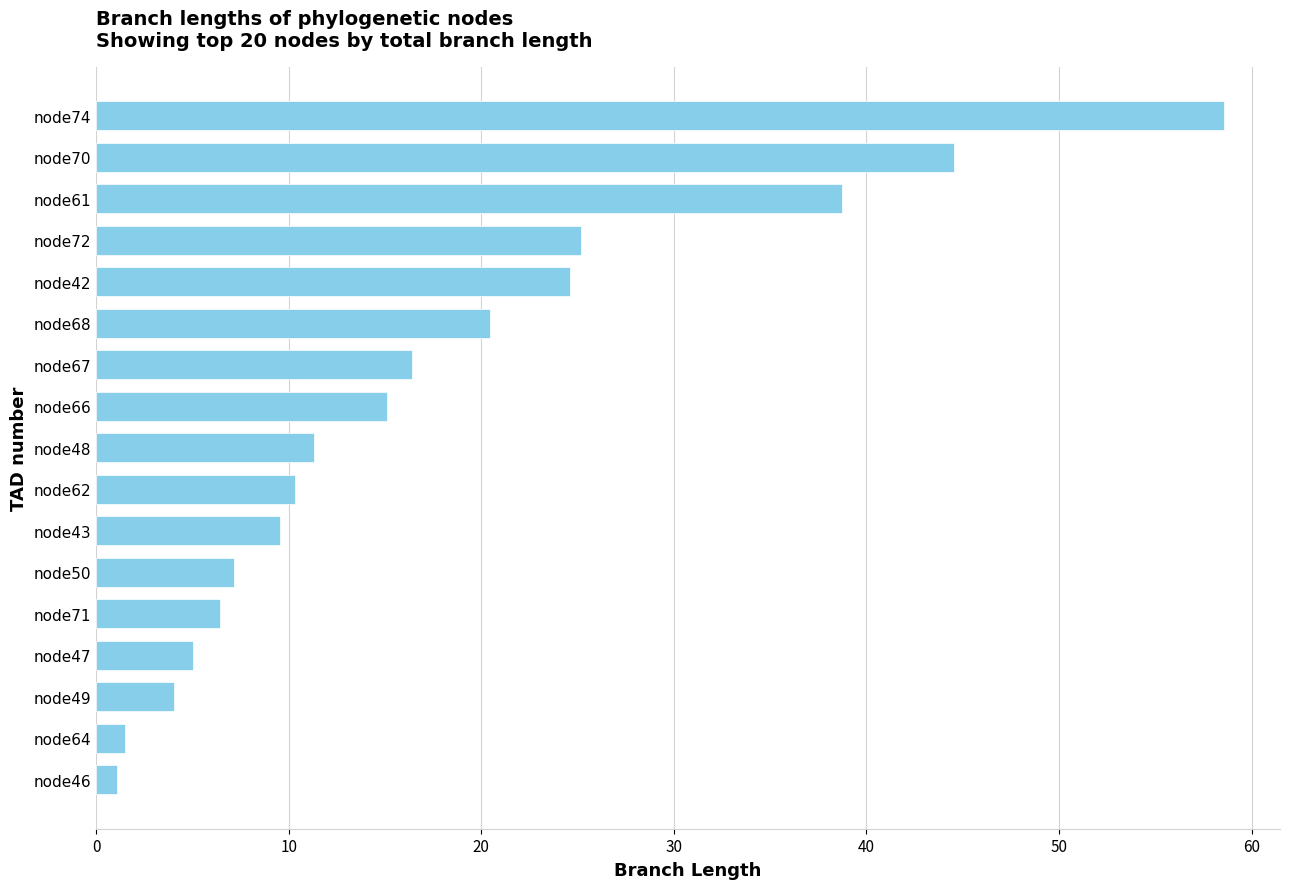

The chart shows a value of 4.1 at node62. True or false?

False